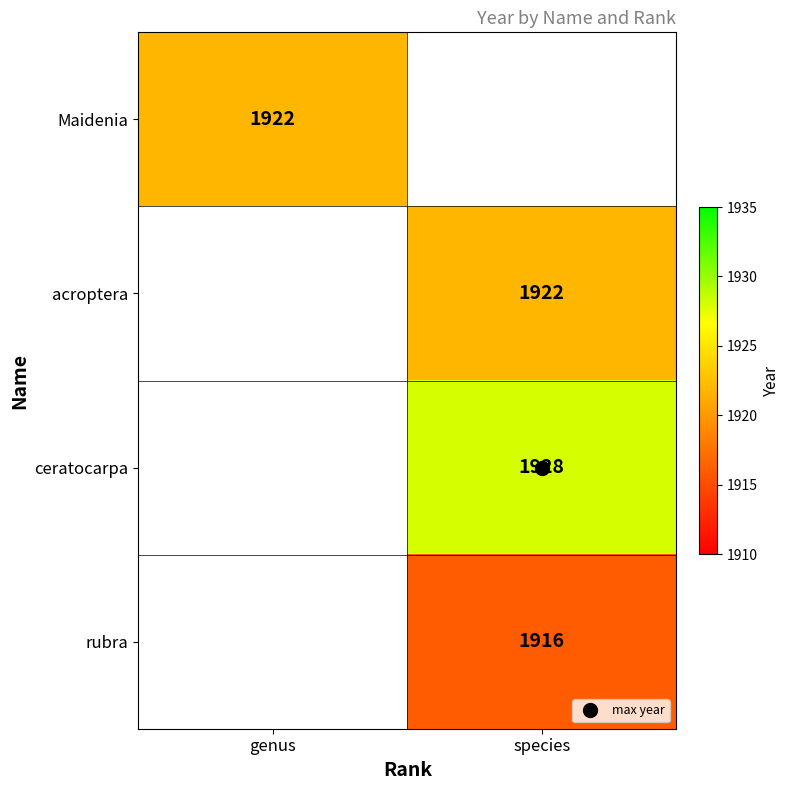

What is the difference between the ceratocarpa values at genus and species?

1928